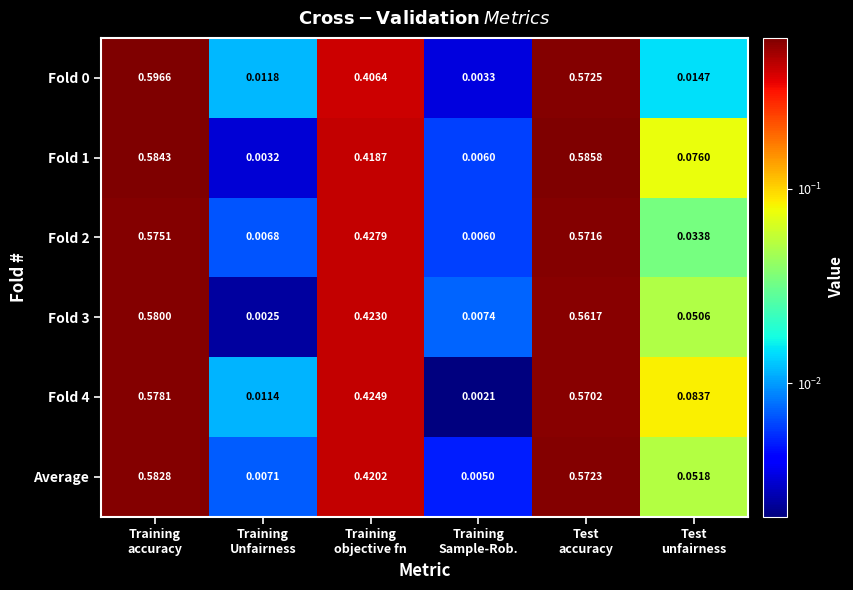

How many series are shown in this chart?

6